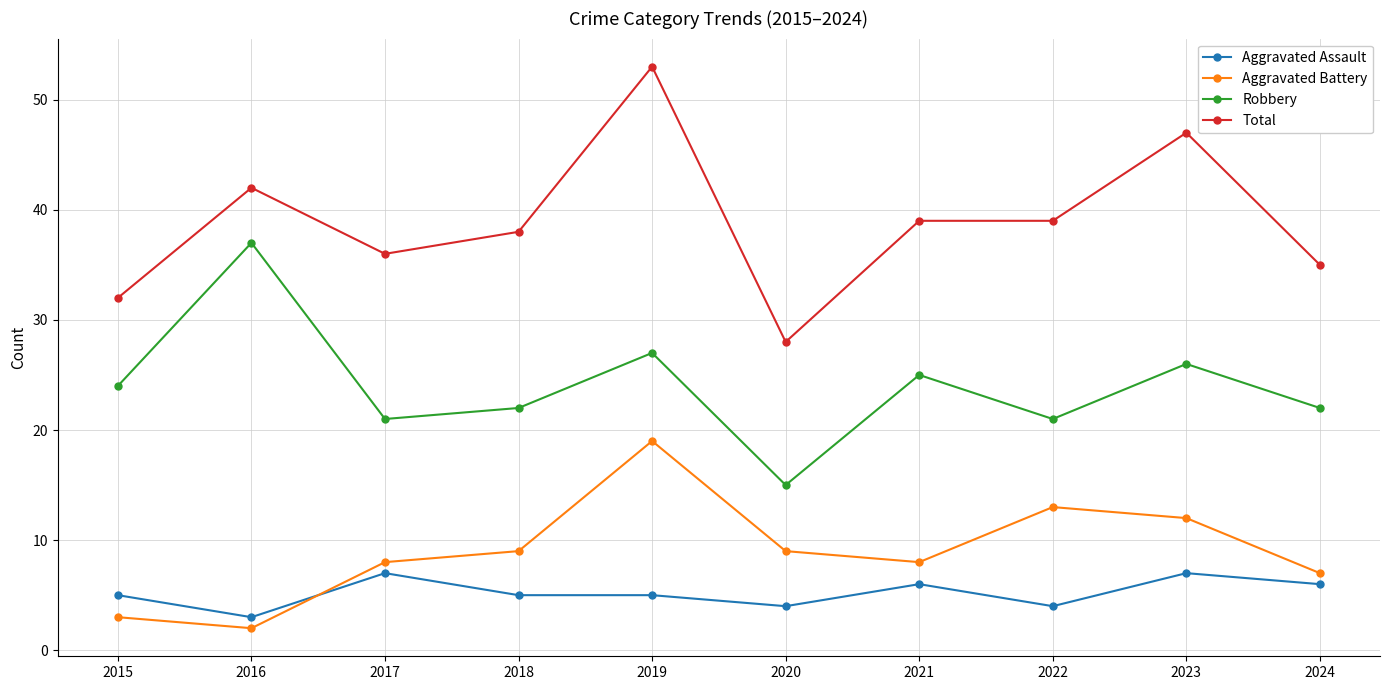

What is the average value of the Aggravated Battery series?

9